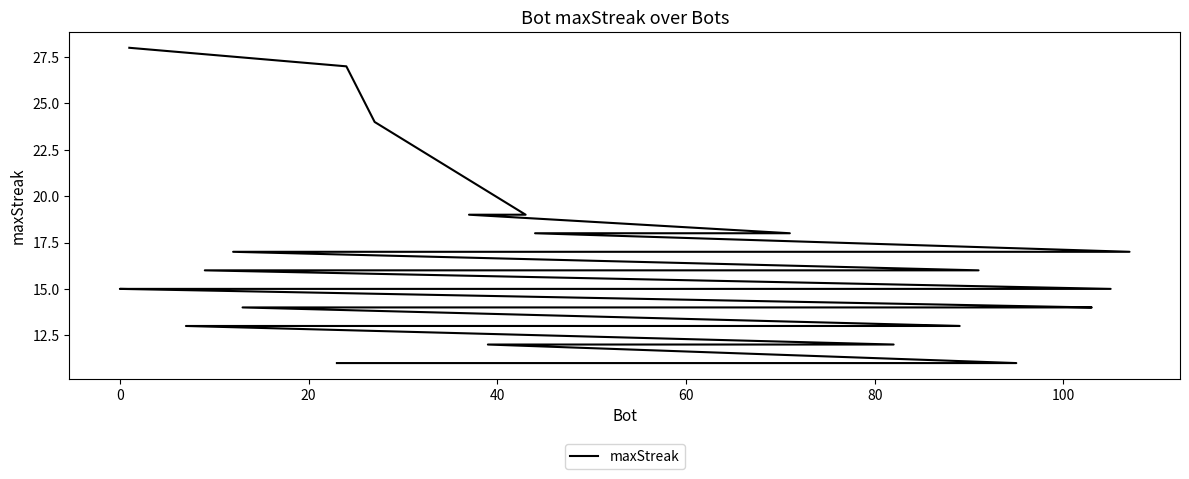

True or false: the data has more than 1 interior local peaks.

False